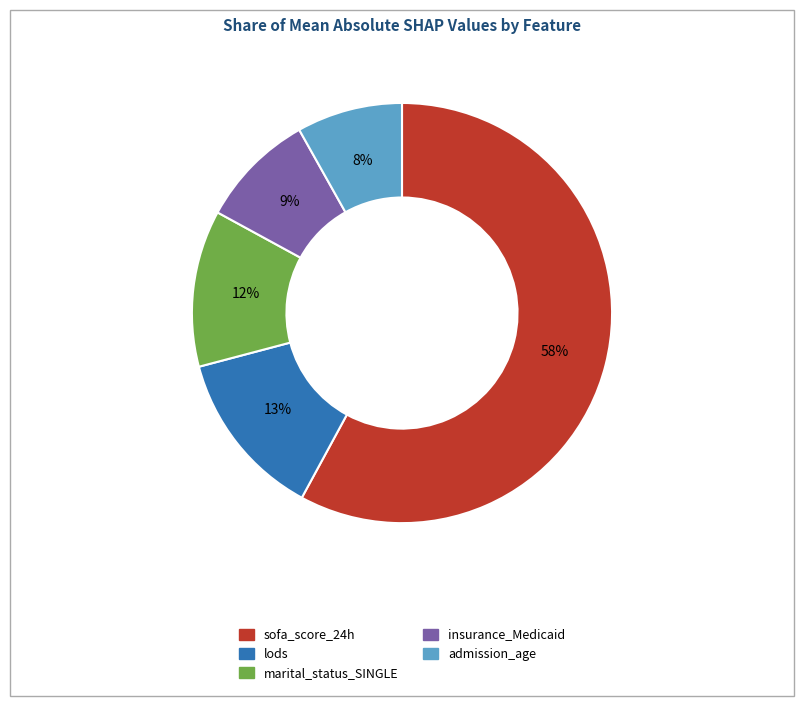

To the nearest percent, what portion does admission_age represent?

8%